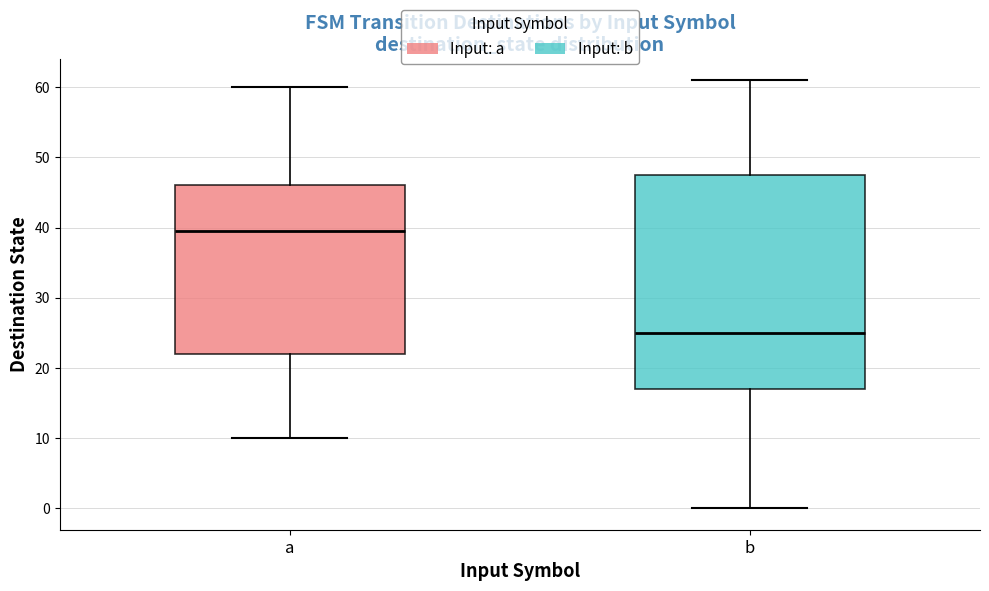

Reading left to right, read every box against the y-axis: the position of its median line, the range the box covers, and the ends of its whiskers. The values are not printed on the chart, so give them approximately, as read against the axis.

a: median 40, box 22 to 46, whiskers 10 to 60
b: median 25, box 17 to 48, whiskers 0 to 61